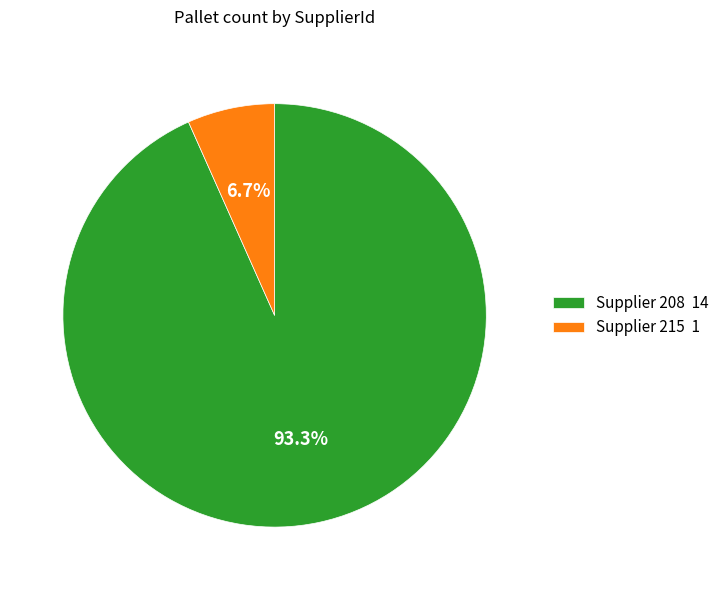

Which has a higher value, Supplier 208 14 or Supplier 215 1?

Supplier 208 14